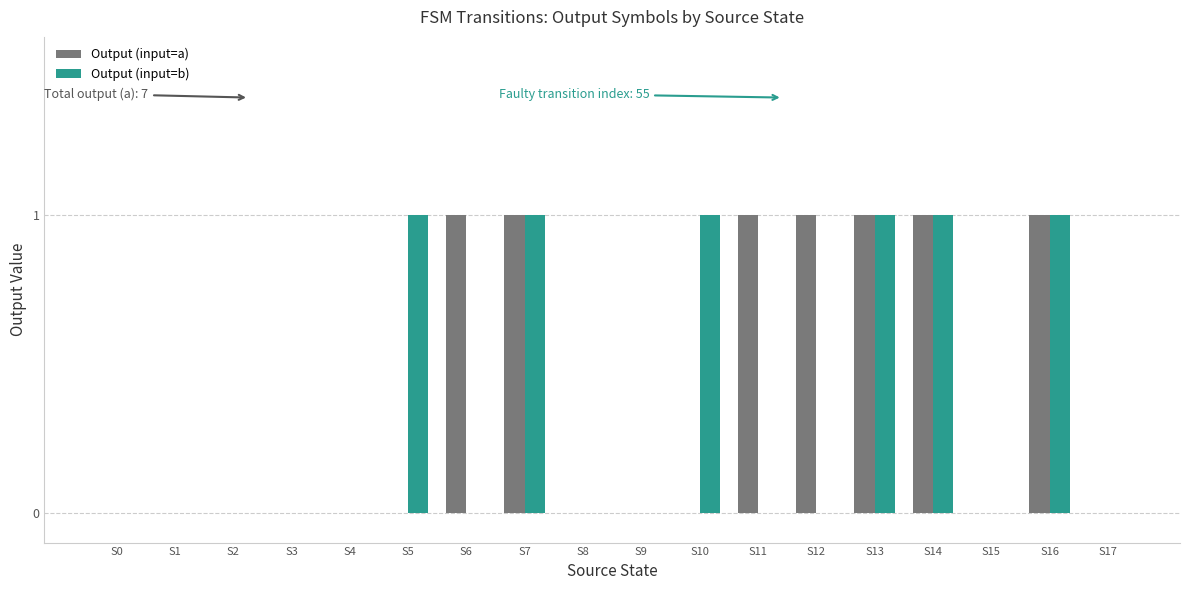

Reading left to right, transcribe all the data shown in this chart.

Output (input=a): S0=0	S1=0	S2=0	S3=0	S4=0	S5=0	S6=1	S7=1	S8=0	S9=0	S10=0	S11=1	S12=1	S13=1	S14=1	S15=0	S16=1	S17=0
Output (input=b): S0=0	S1=0	S2=0	S3=0	S4=0	S5=1	S6=0	S7=1	S8=0	S9=0	S10=1	S11=0	S12=0	S13=1	S14=1	S15=0	S16=1	S17=0